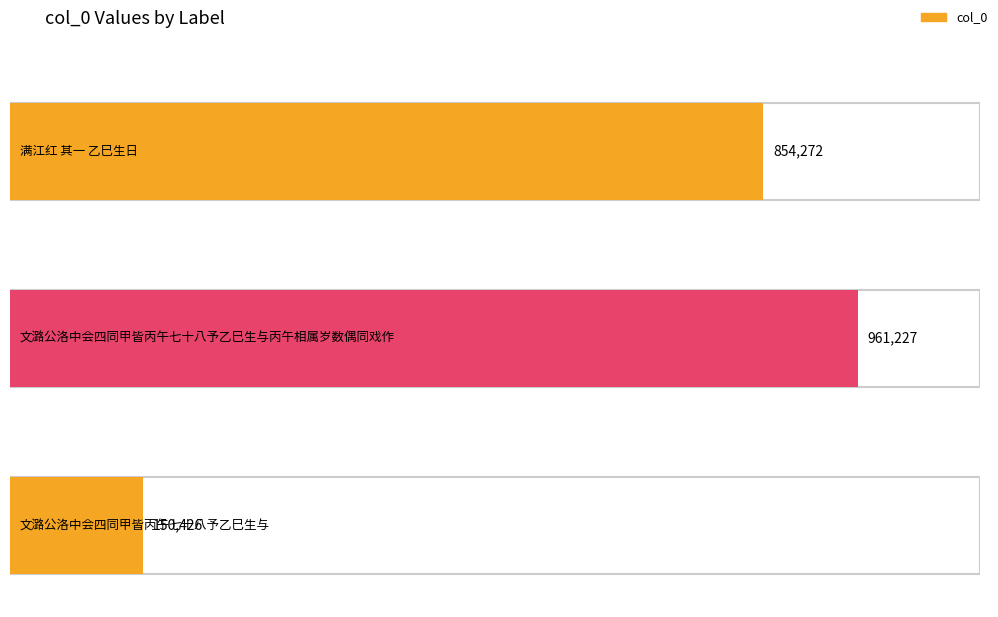

What is the sum of all values?

1965925